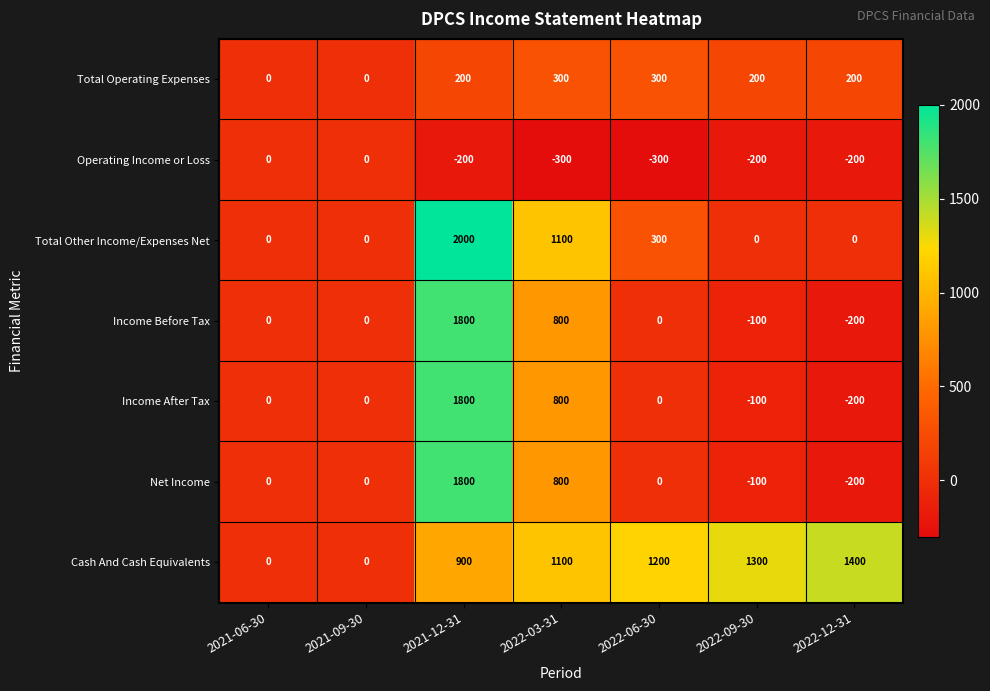

What is the greatest value displayed?

2000